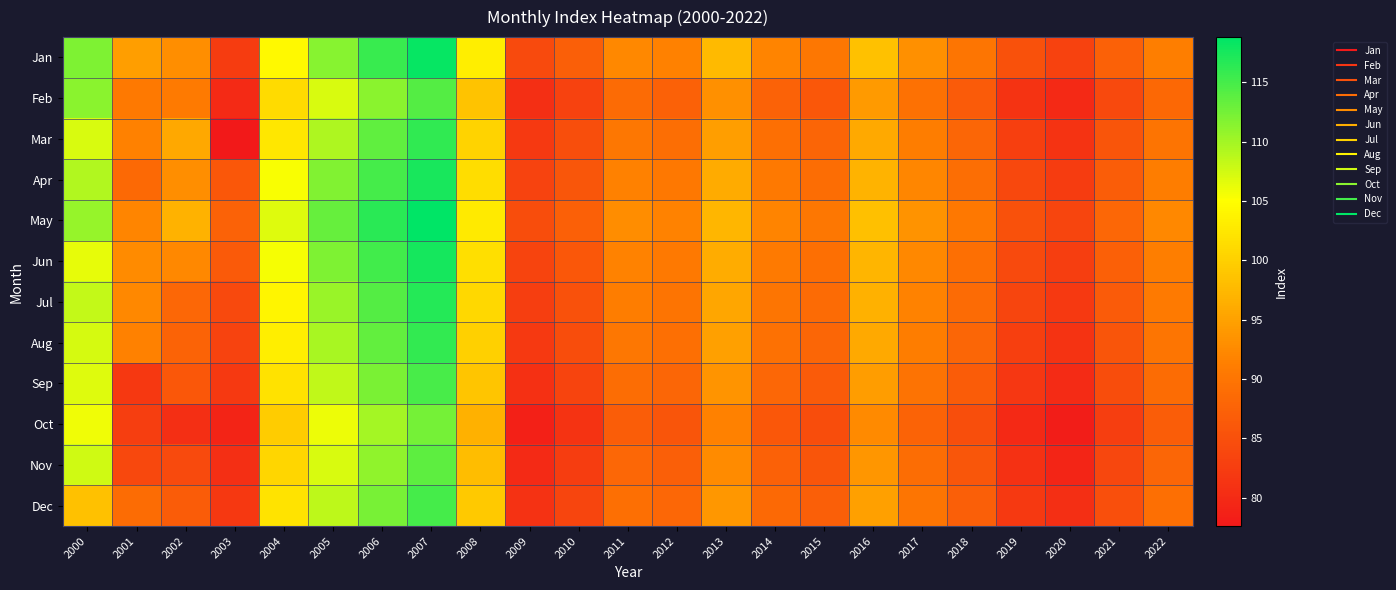

Which has a higher value, 2008 or 2007?

2007